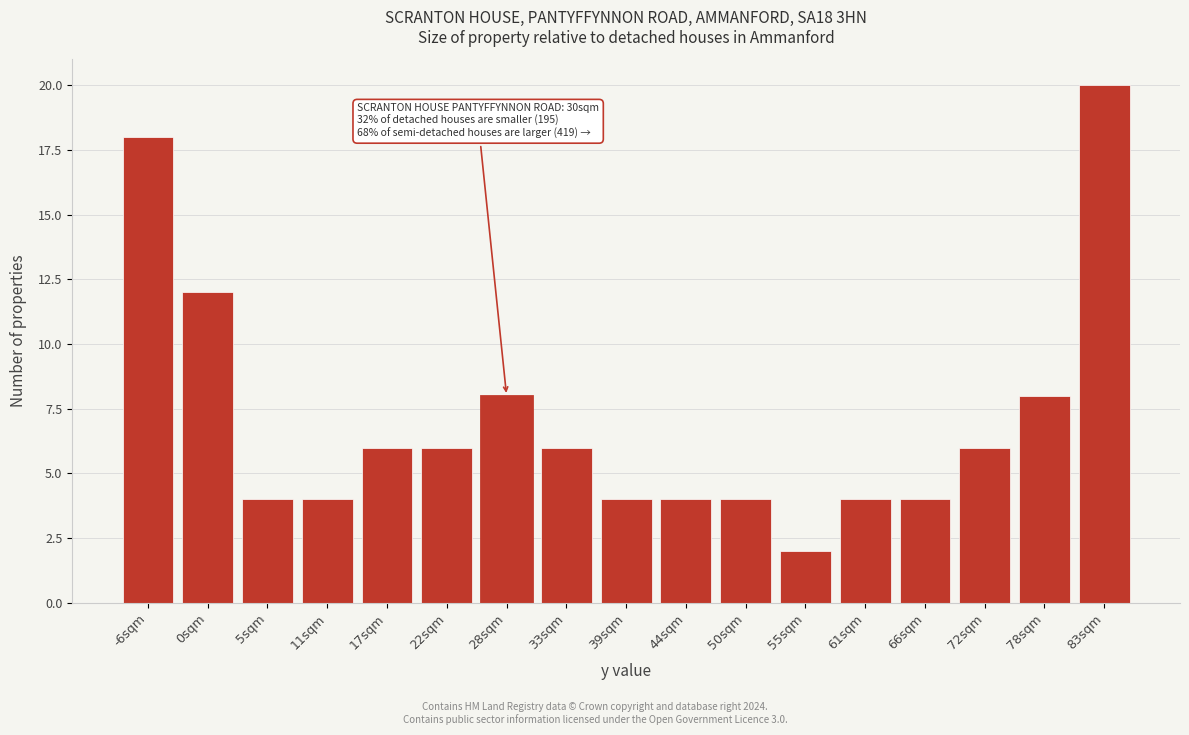

Reading right to left, transcribe all the data shown in this chart.

83sqm=20	78sqm=8	72sqm=6	66sqm=4	61sqm=4	55sqm=2	50sqm=4	44sqm=4	39sqm=4	33sqm=6	28sqm=8	22sqm=6	17sqm=6	11sqm=4	5sqm=4	0sqm=12	-6sqm=18